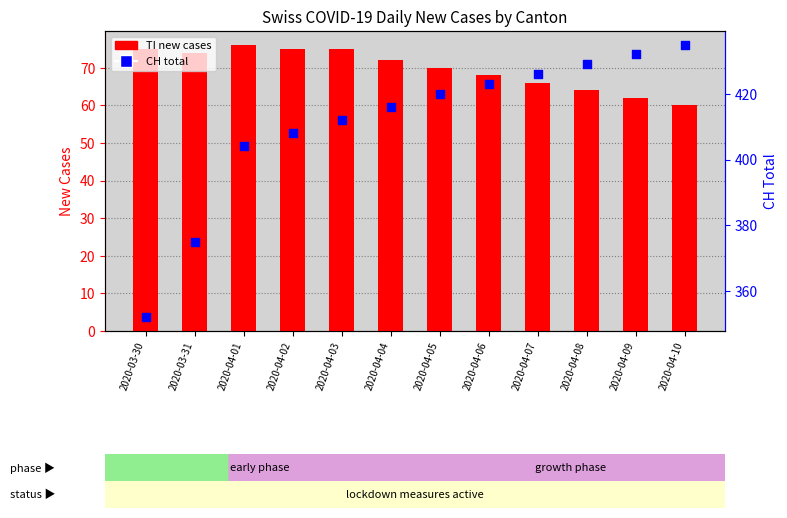

Is the value of TI at 2020-03-31 greater than the value of CH at 2020-04-06?

No